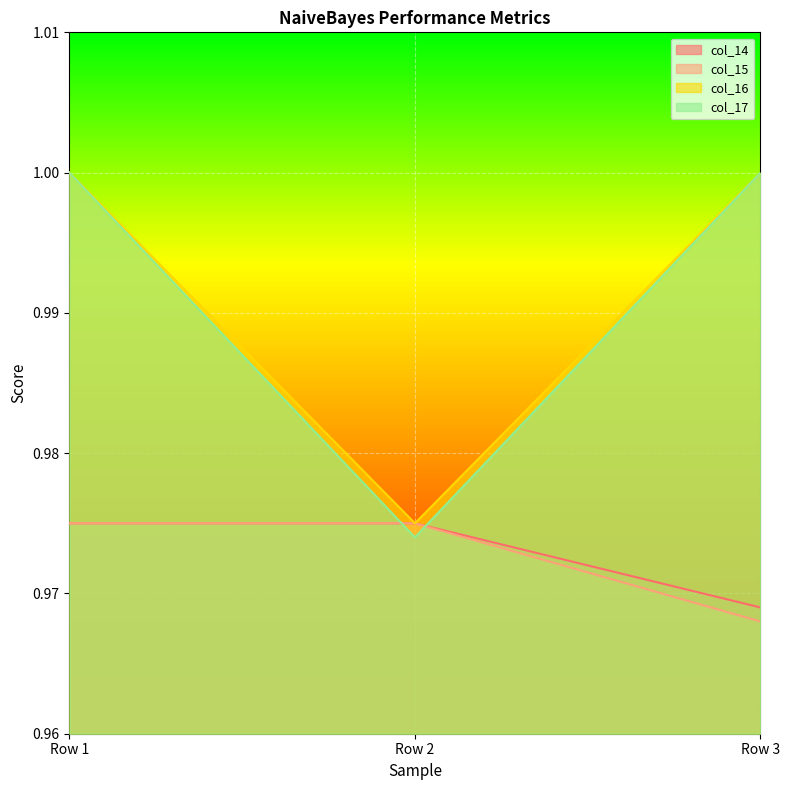

What is the value of the col_15 point at the 1st from the left?

1.0